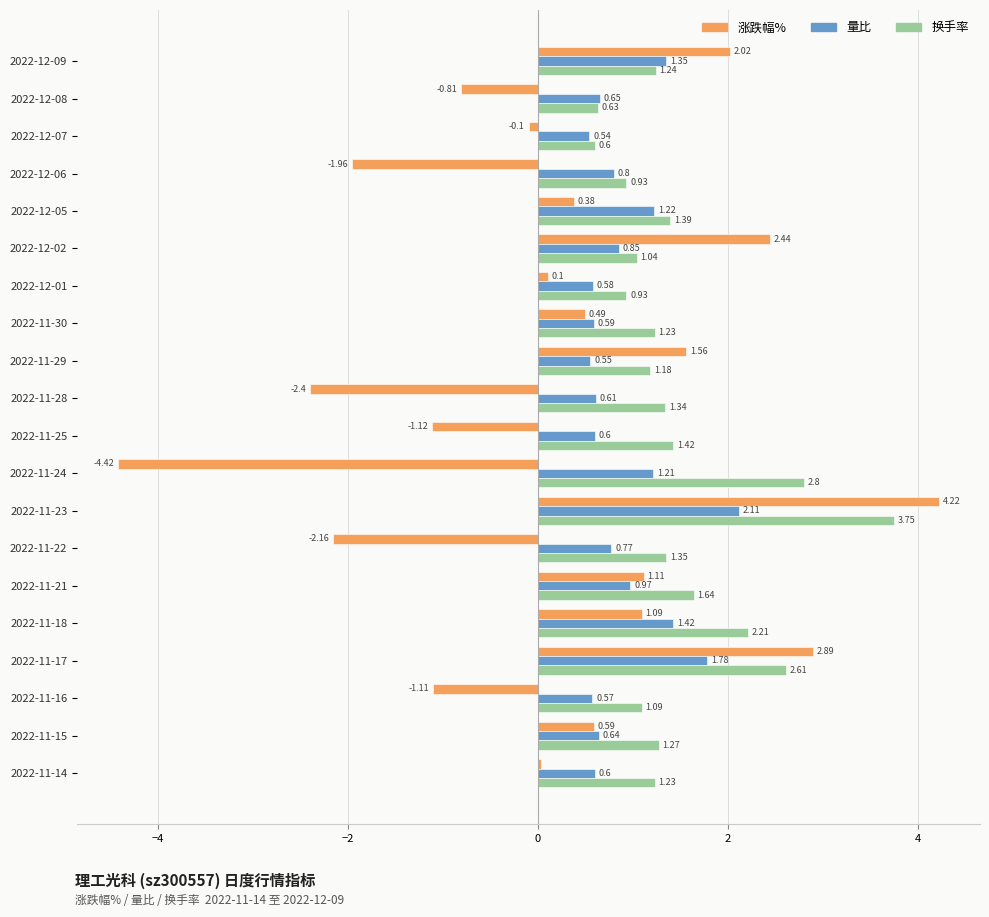

Rank the series by their average value, from highest to lowest.

换手率, 量比, 涨跌幅%